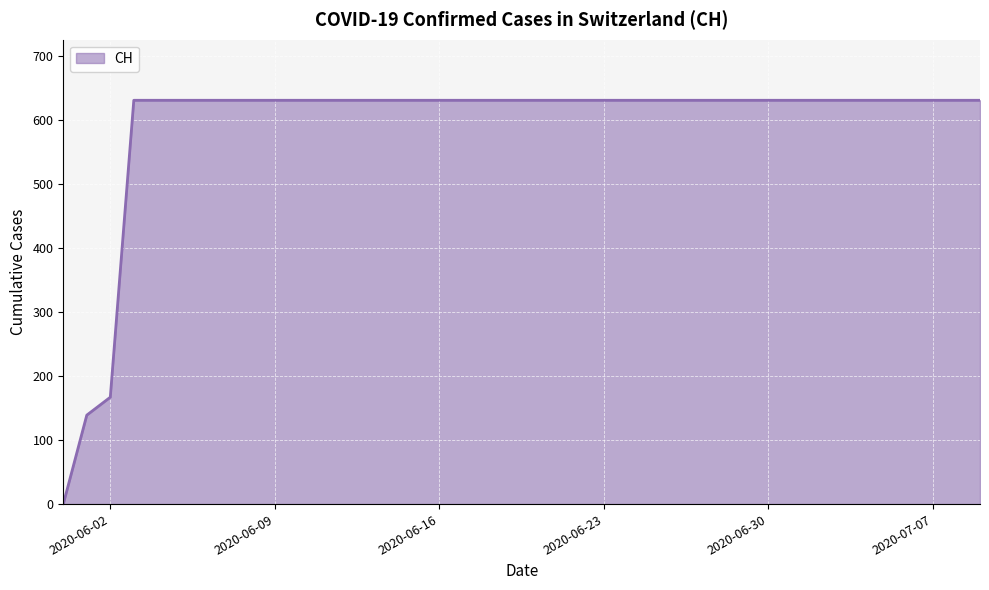

What is the difference between the second highest and second lowest values?

492